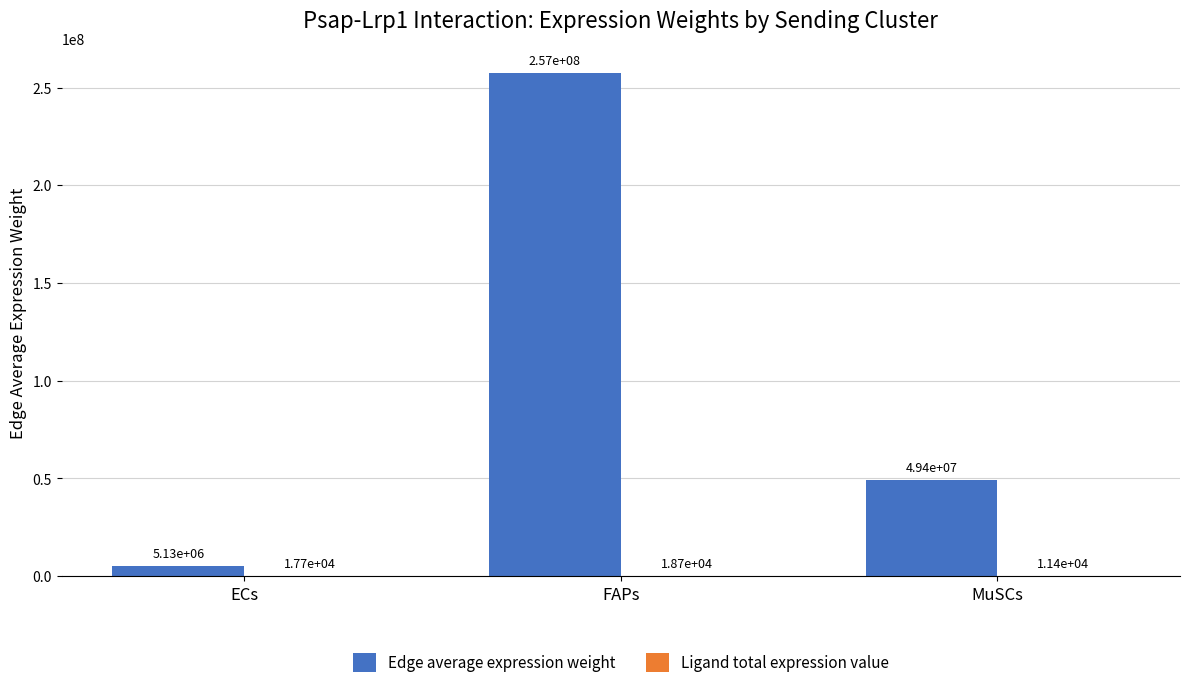

Which series changed the most between FAPs and MuSCs?

Edge average expression weight